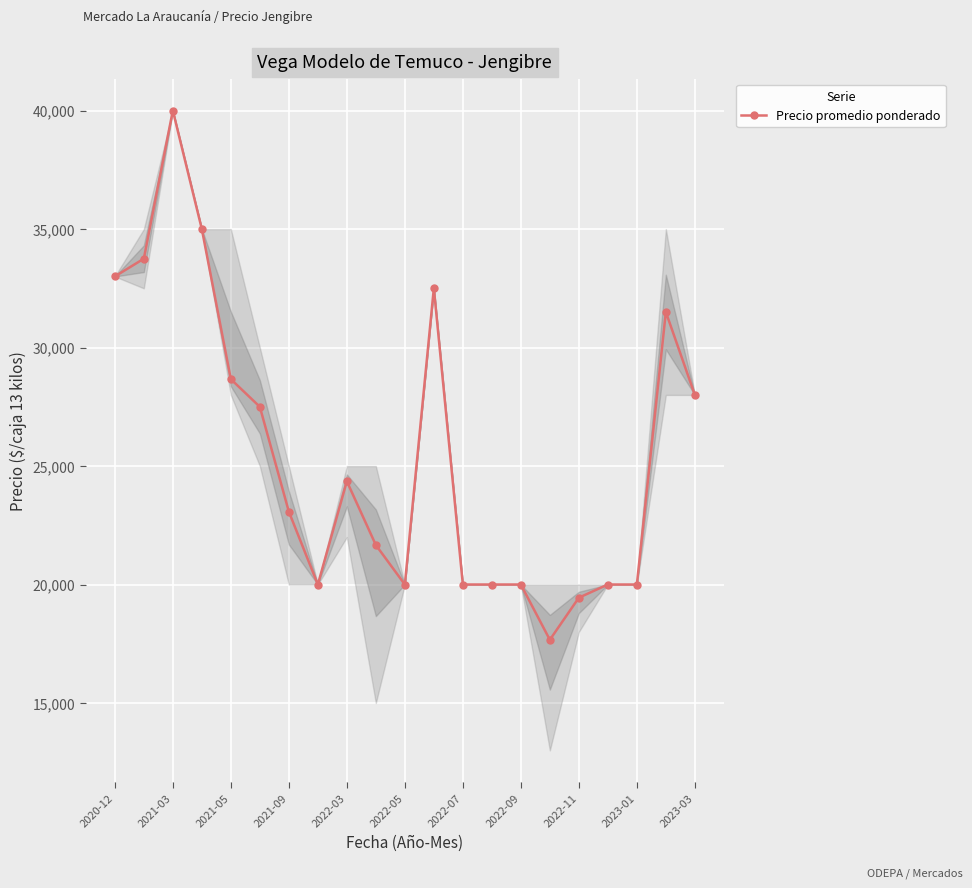

Does the chart display data point markers on the line(s)?

Yes